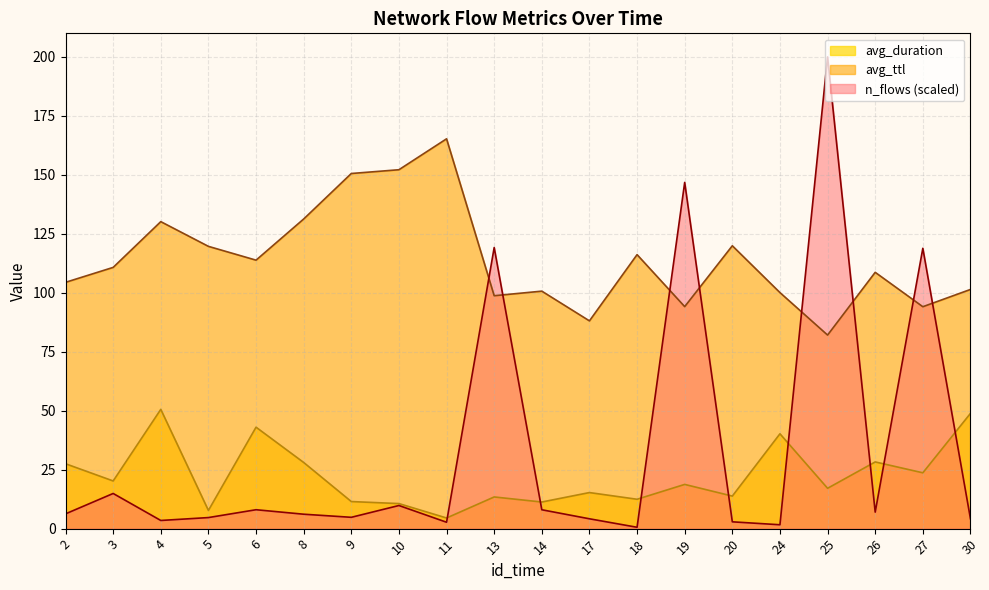

What is the difference between the maximum and second lowest values in the avg_ttl series?

77.2